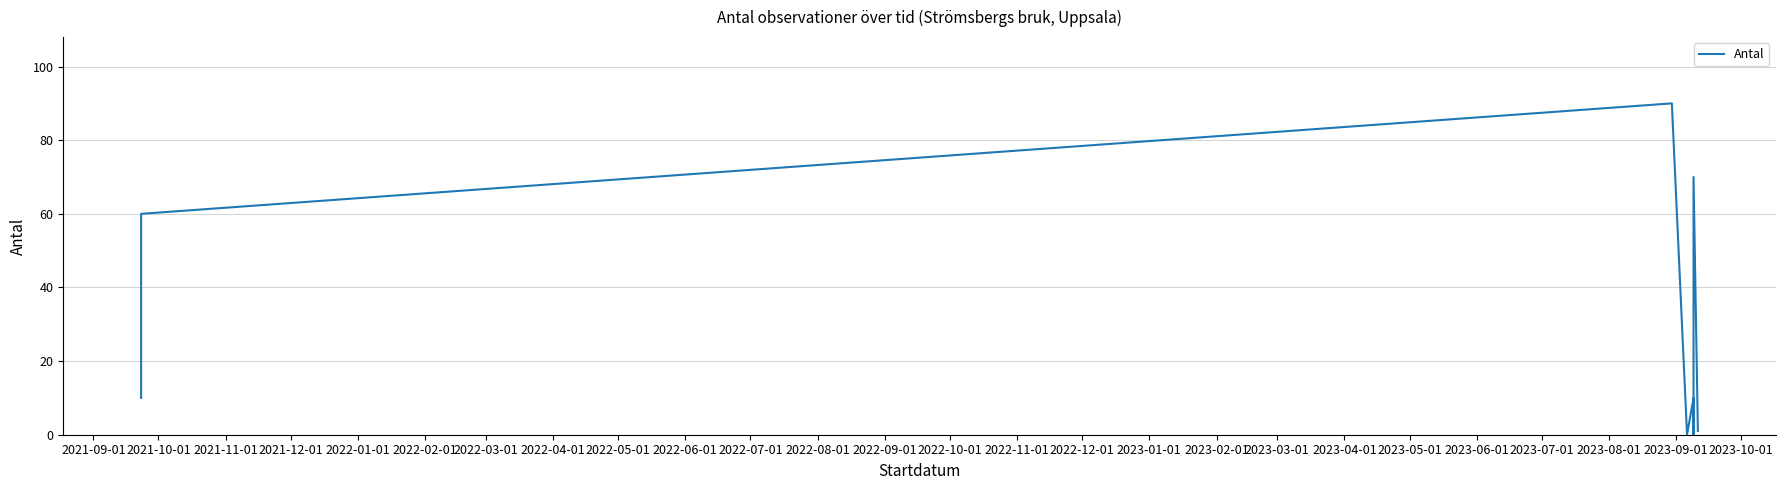

Where is the data nearest to the value 45?

2021-10-01